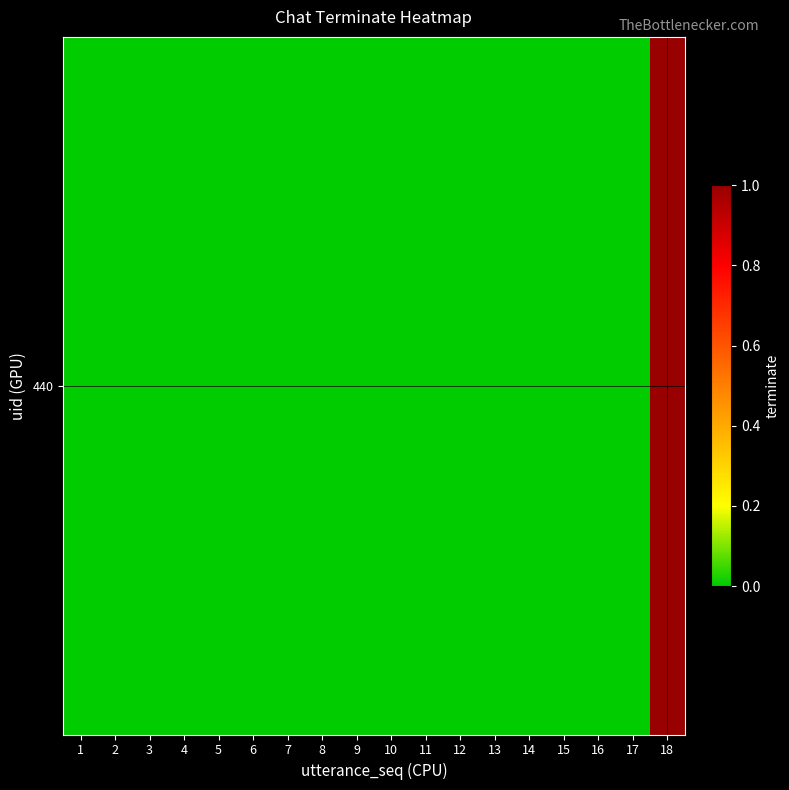

Reading right to left, list all the values displayed in this chart.

18=1	17=0	16=0	15=0	14=0	13=0	12=0	11=0	10=0	9=0	8=0	7=0	6=0	5=0	4=0	3=0	2=0	1=0